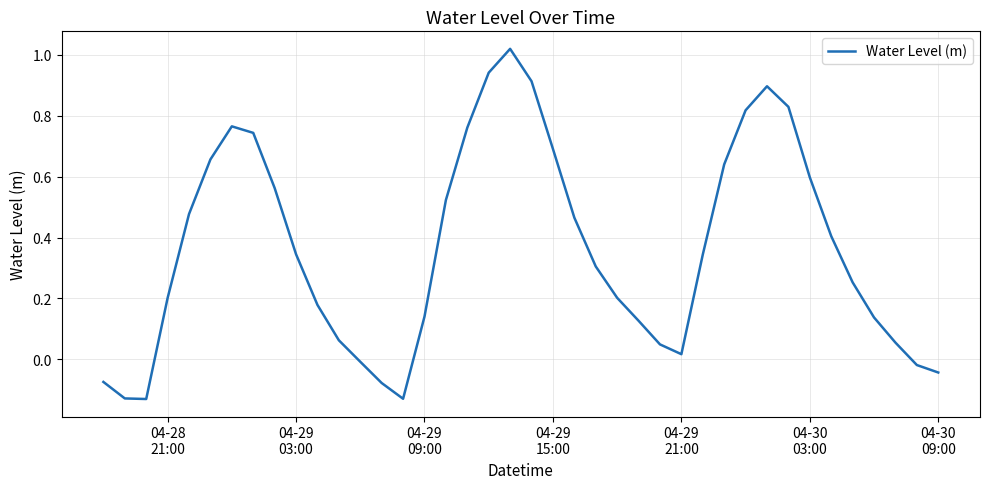

What is the difference between the maximum and minimum values?

1.1